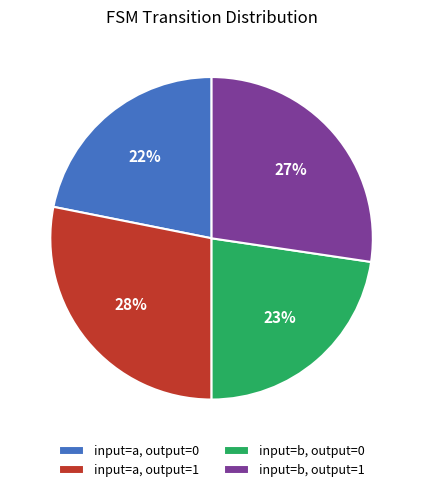

Which slice is the largest?

input=a, output=1